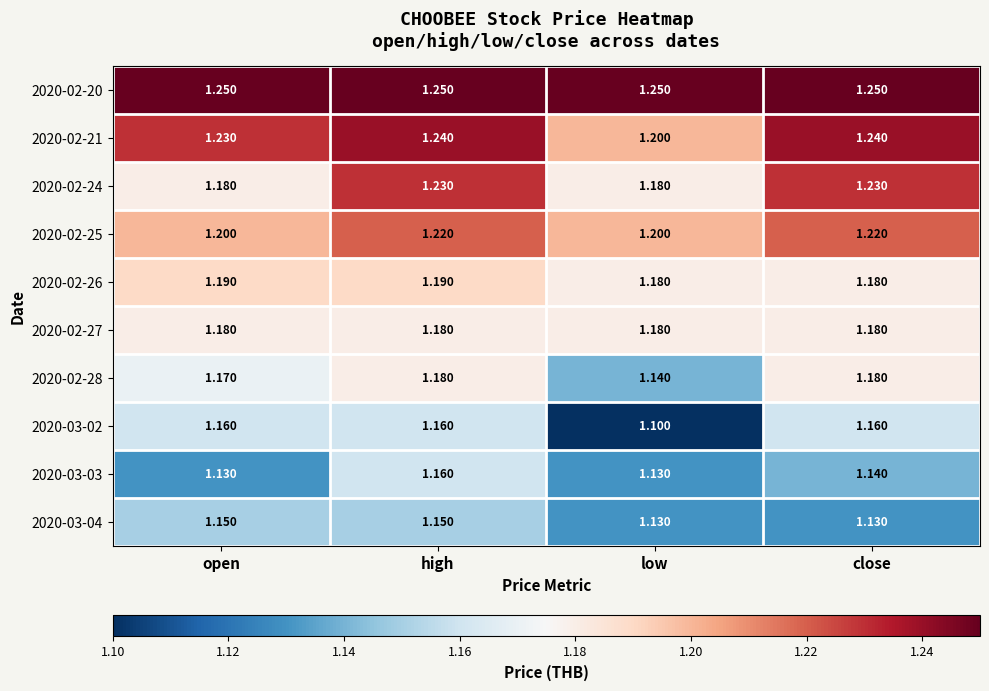

Is the value of 2020-02-27 at high greater than the value of 2020-03-04 at high?

Yes